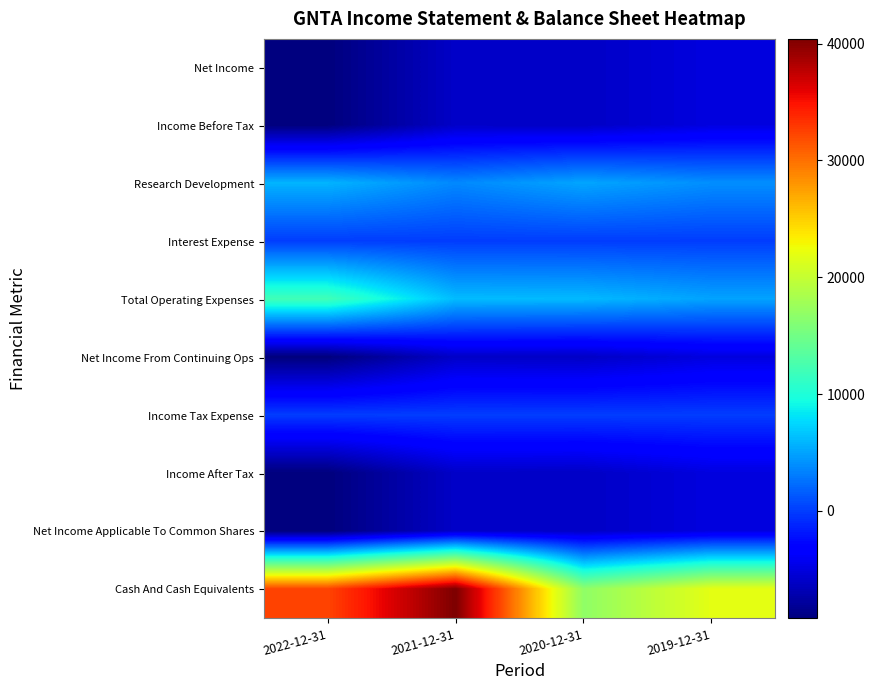

Reading left to right, what are all the values shown in this chart?

Net Income: 2022-12-31=-9200	2021-12-31=-6000	2020-12-31=-6100	2019-12-31=-5000
Income Before Tax: 2022-12-31=-9200	2021-12-31=-6000	2020-12-31=-6100	2019-12-31=-5000
Research Development: 2022-12-31=5800	2021-12-31=3700	2020-12-31=5100	2019-12-31=4000
Interest Expense: 2022-12-31=0	2021-12-31=0	2020-12-31=0	2019-12-31=0
Total Operating Expenses: 2022-12-31=12000	2021-12-31=6200	2020-12-31=6100	2019-12-31=5000
Net Income From Continuing Ops: 2022-12-31=-9200	2021-12-31=-6000	2020-12-31=-6100	2019-12-31=-5000
Income Tax Expense: 2022-12-31=0	2021-12-31=0	2020-12-31=0	2019-12-31=0
Income After Tax: 2022-12-31=-9200	2021-12-31=-6000	2020-12-31=-6100	2019-12-31=-5000
Net Income Applicable To Common Shares: 2022-12-31=-9200	2021-12-31=-6000	2020-12-31=-6100	2019-12-31=-5000
Cash And Cash Equivalents: 2022-12-31=32300	2021-12-31=40400	2020-12-31=16800	2019-12-31=21900